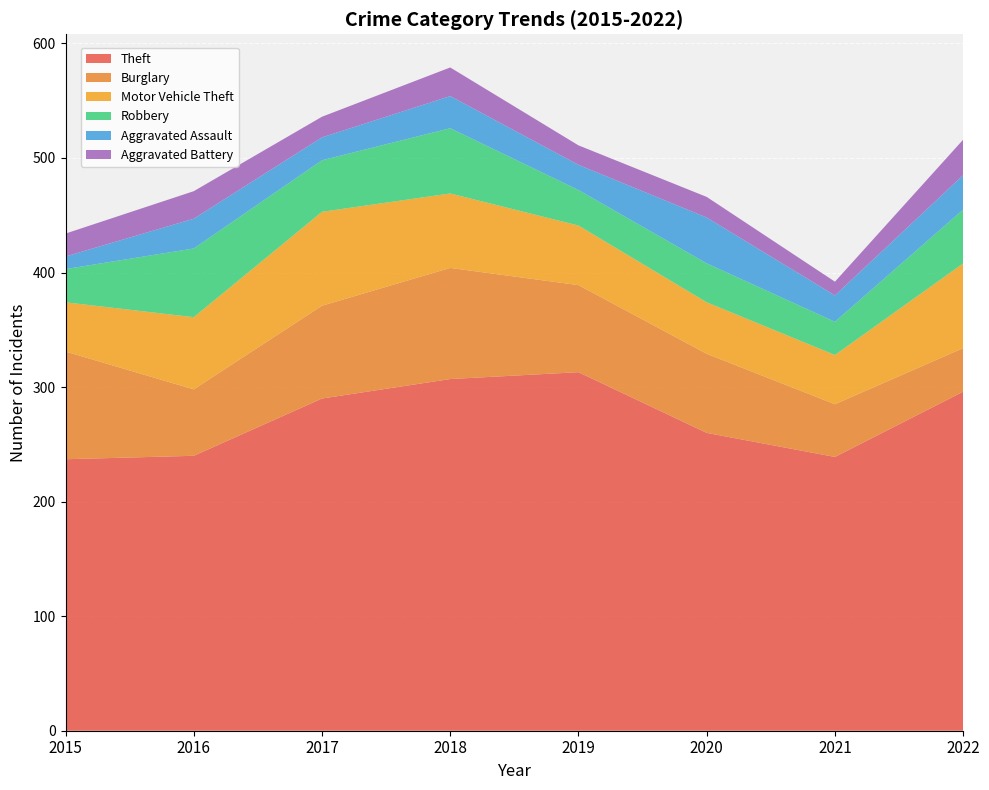

Reading left to right, list all the values displayed in this chart.

Theft: 2015=237	2016=240	2017=290	2018=307	2019=313	2020=260	2021=239	2022=296
Burglary: 2015=94	2016=58	2017=81	2018=97	2019=76	2020=69	2021=46	2022=38
Motor Vehicle Theft: 2015=43	2016=63	2017=82	2018=65	2019=52	2020=45	2021=43	2022=74
Robbery: 2015=29	2016=60	2017=45	2018=57	2019=31	2020=34	2021=29	2022=47
Aggravated Assault: 2015=11	2016=26	2017=20	2018=28	2019=22	2020=40	2021=23	2022=30
Aggravated Battery: 2015=20	2016=24	2017=18	2018=25	2019=17	2020=18	2021=12	2022=31